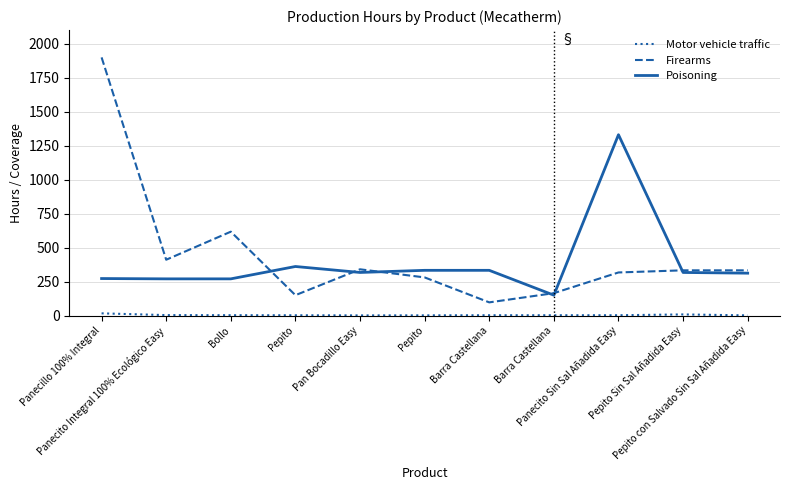

In Motor vehicle traffic, how many points are higher than both neighbors (excluding endpoints)?

1